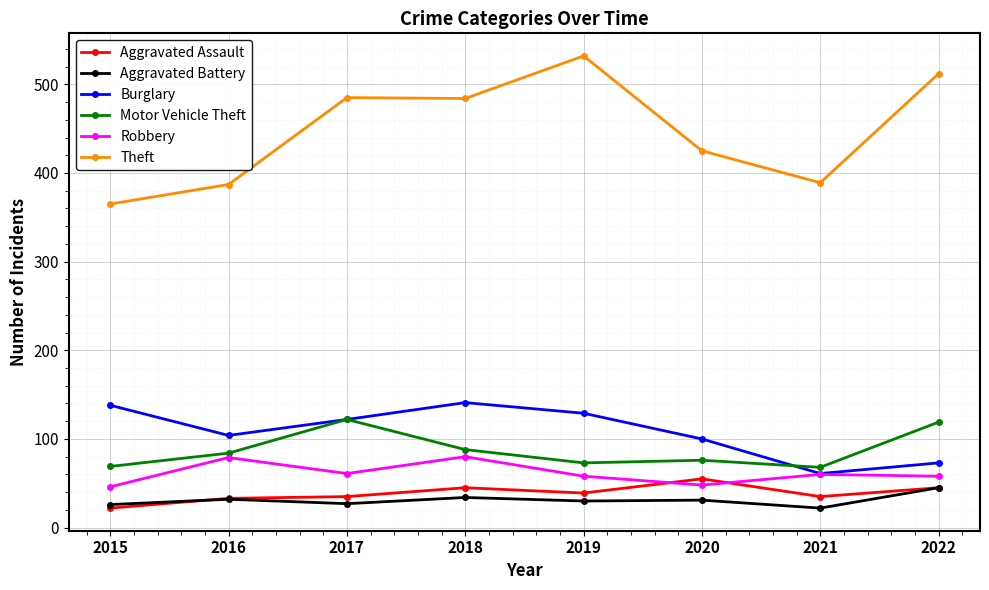

True or false: Robbery has a value of 79 at 2016.

True